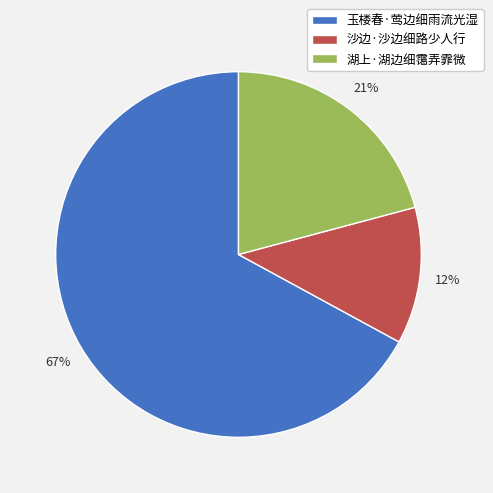

What percentage is the 湖上·湖边细霭弄霏微 slice, to the nearest percent?

21%